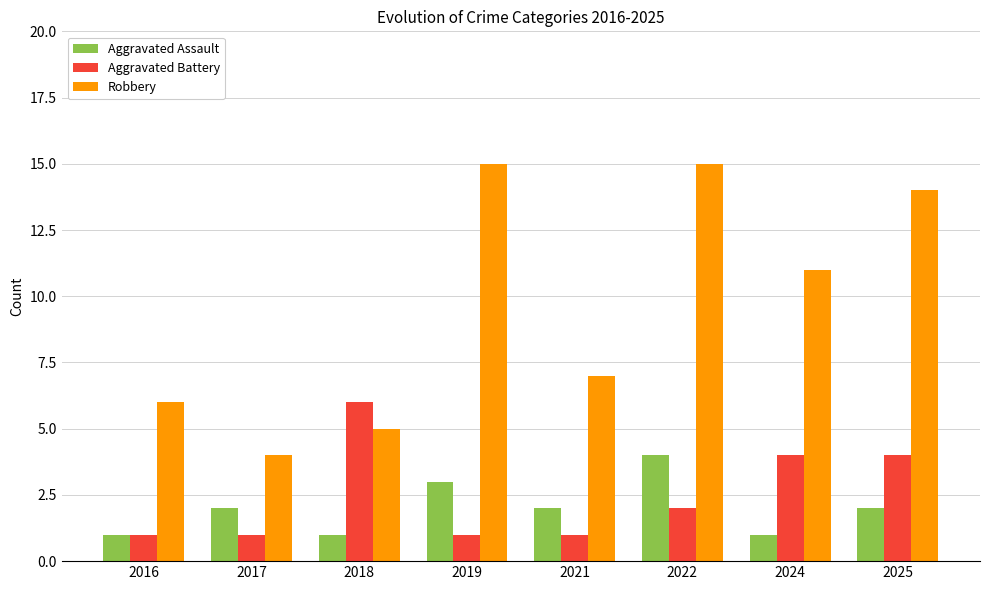

Which series changed the most between 2018 and 2019?

Robbery